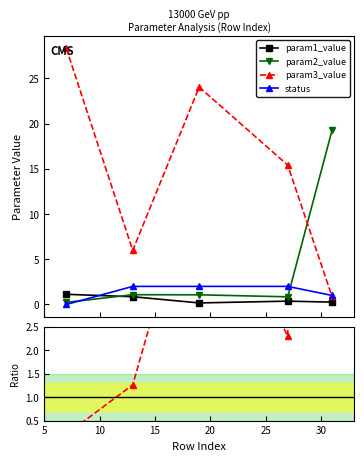

How many interior local valleys does the param3_value series have?

1